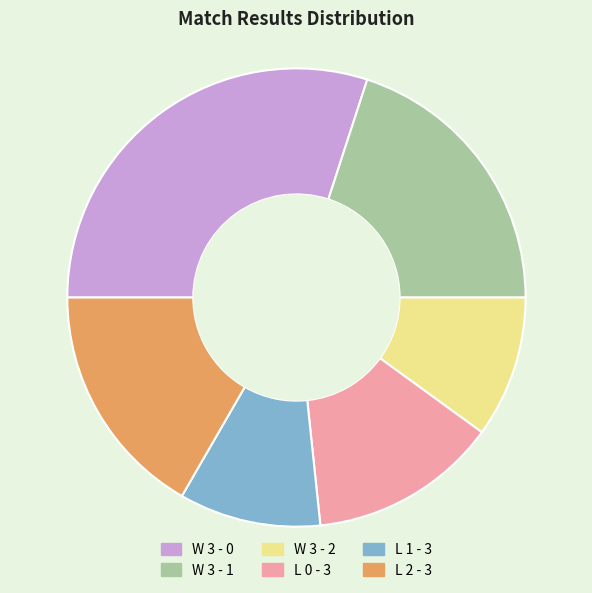

Does W 3 - 2 represent more than half of the total?

No